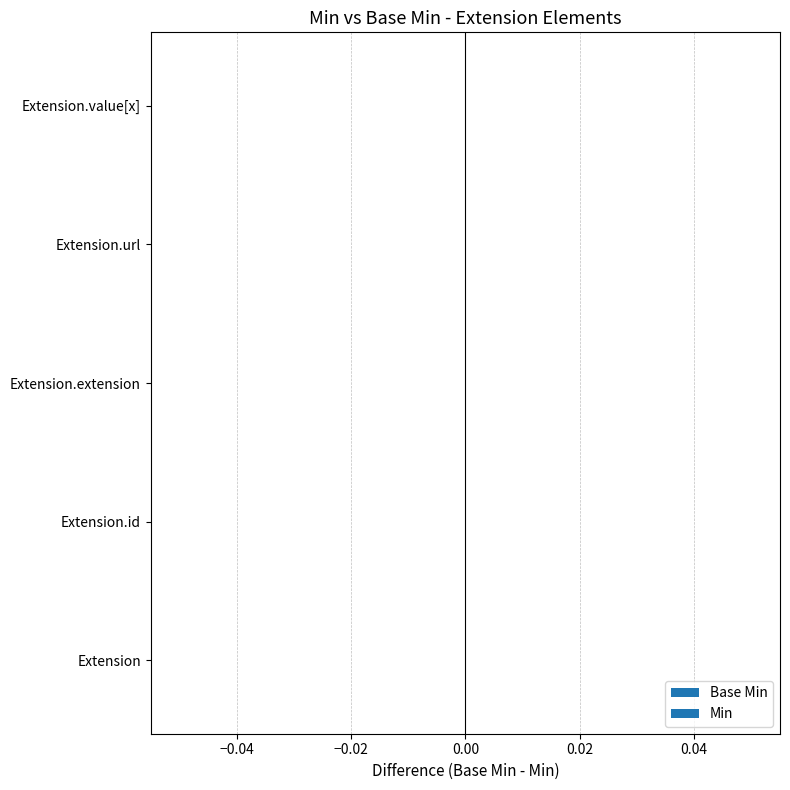

The value of Min at Extension.url is 1. True or false?

True